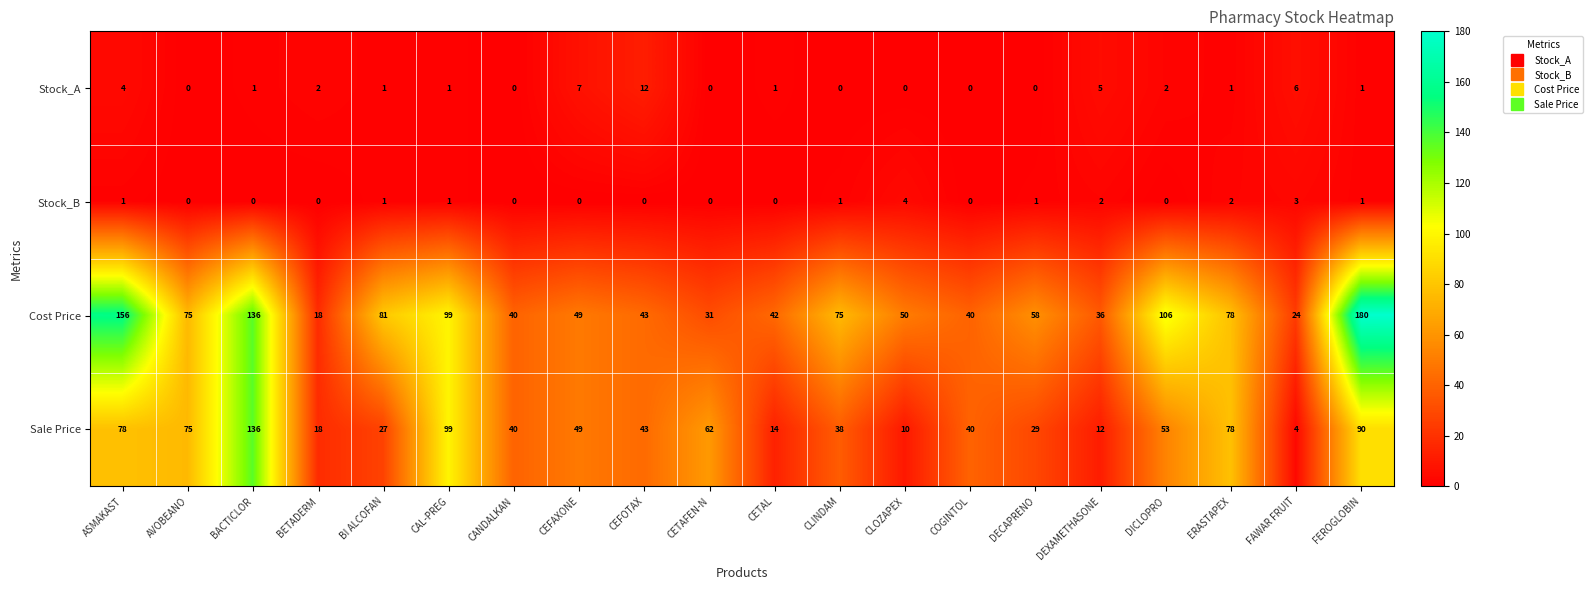

The Stock_B series shows 2 at DECAPRENO. True or false?

False